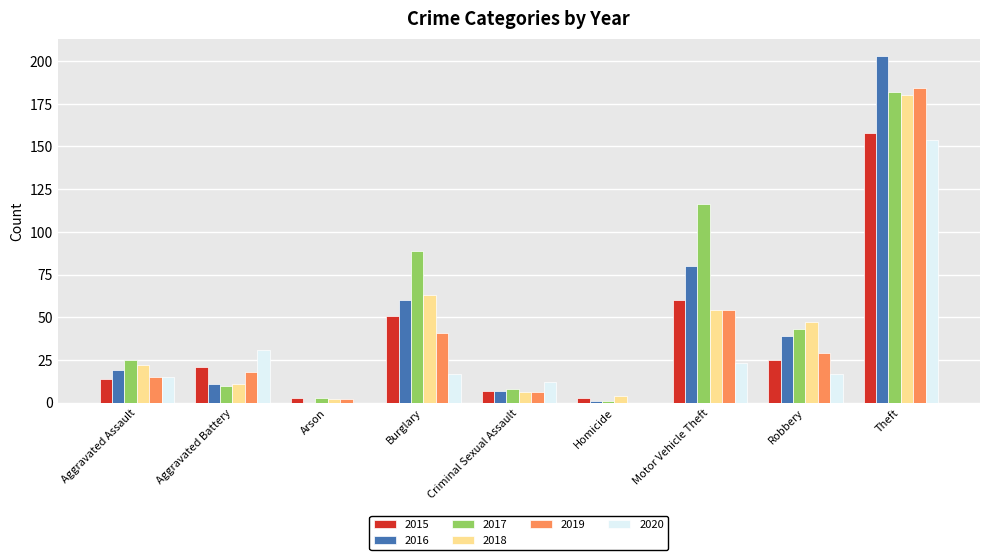

At which label does 2015 reach its peak?

Theft